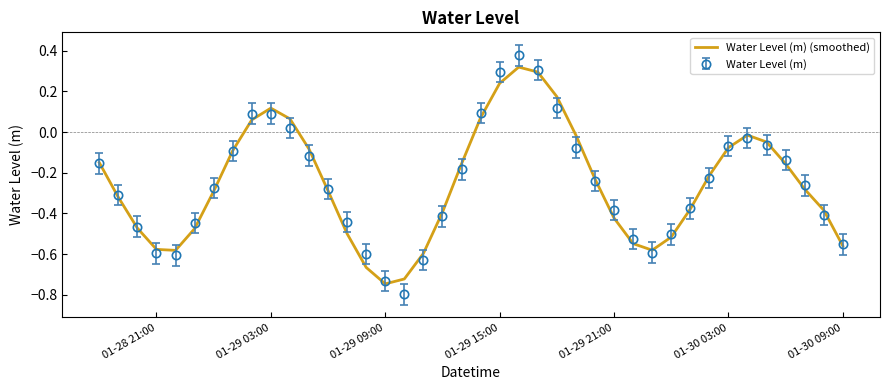

Which series has the largest range (max minus min)?

Water Level (m)